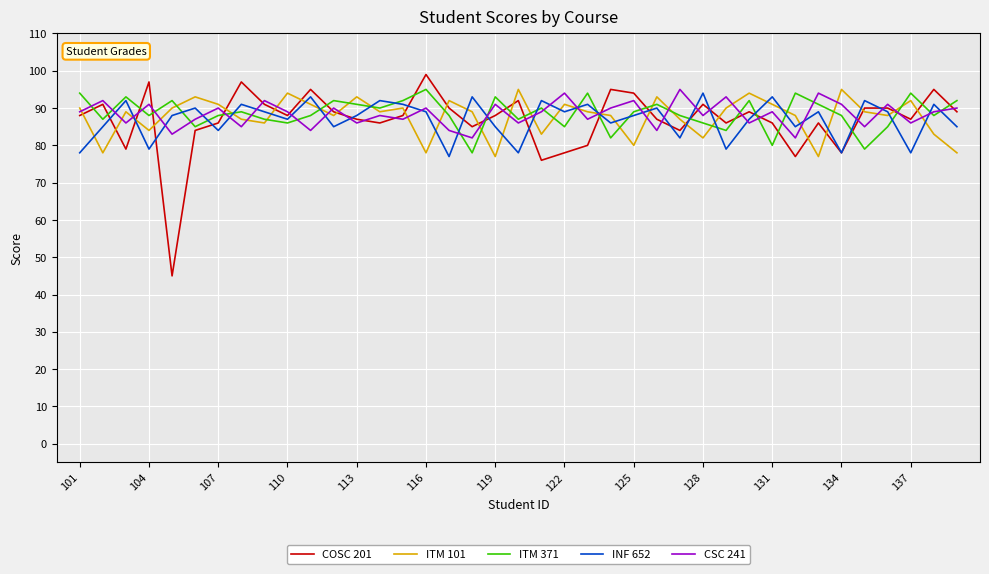

What is the maximum value for ITM 101?

95